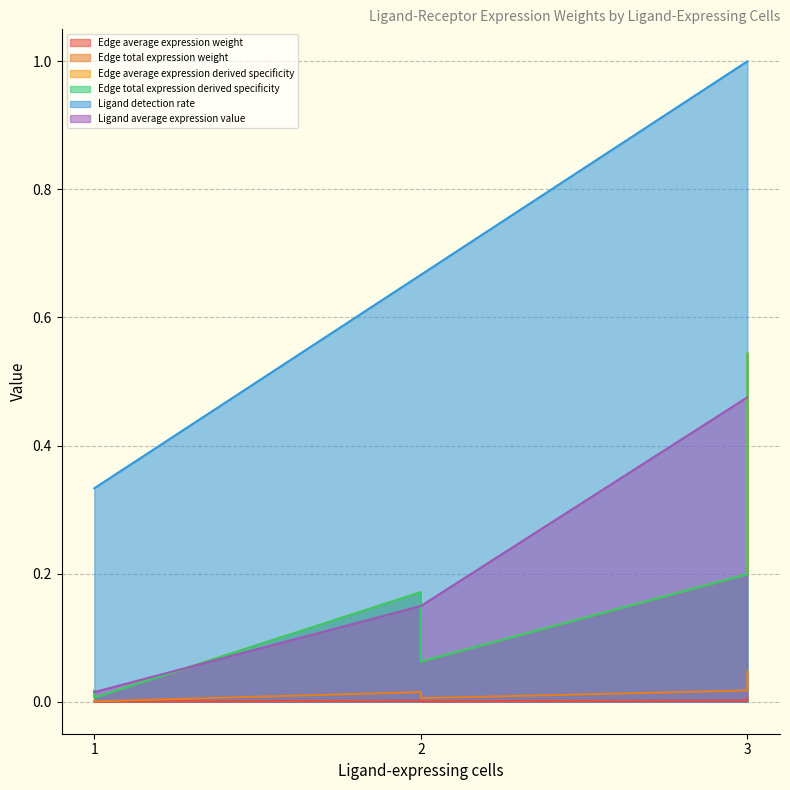

What are all the series names shown in the legend?

Edge average expression weight, Edge total expression weight, Edge average expression derived specificity, Edge total expression derived specificity, Ligand detection rate, Ligand average expression value